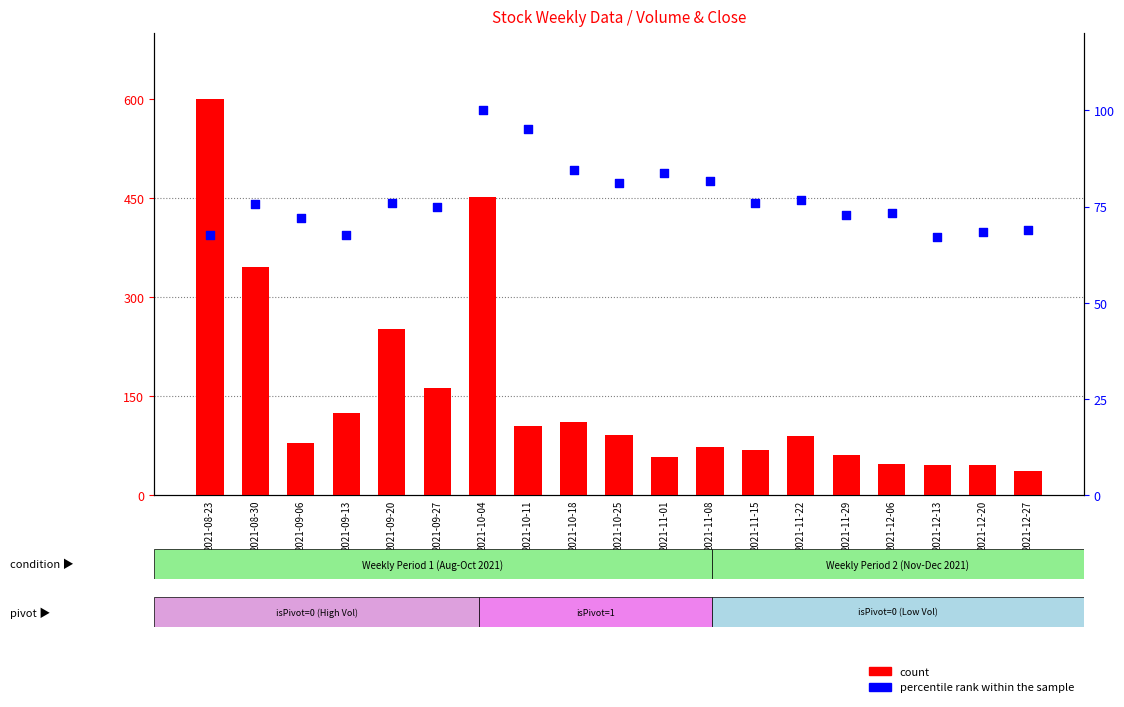

What is the total value across all series at 2021-12-27?

105.8